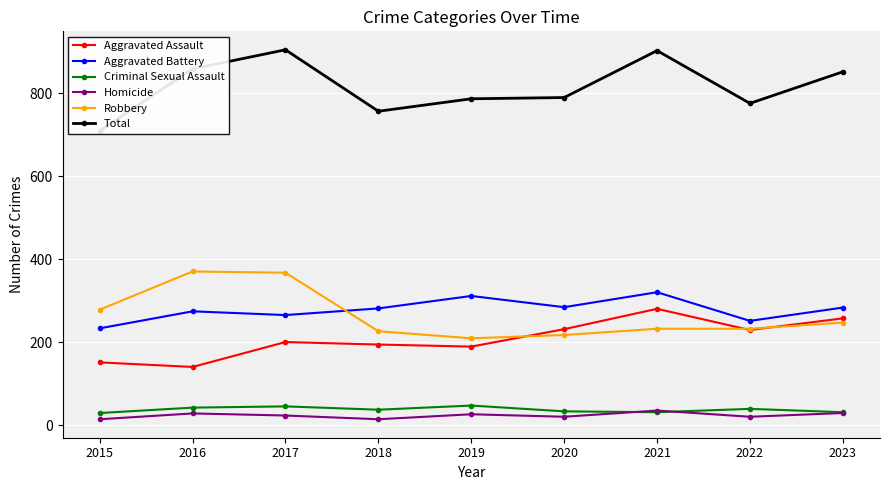

What is the value of the Aggravated Assault point at the 9th from the left?

258